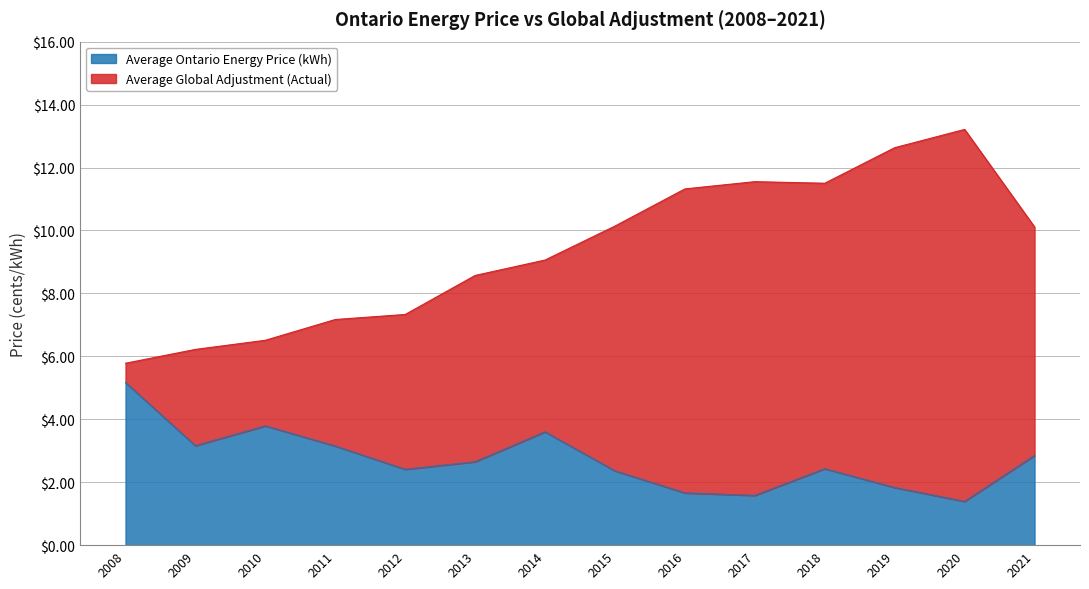

Where is the first local maximum for Average Global Adjustment (Actual)?

2017